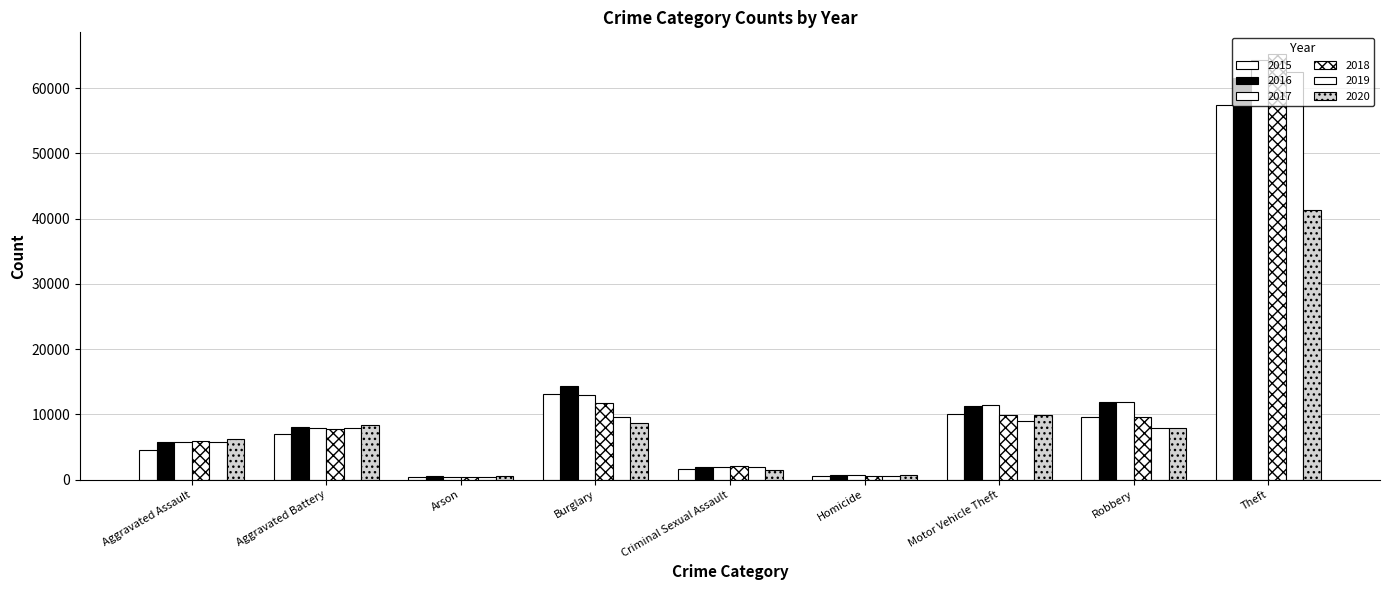

Which series has the largest total across all categories?

2017